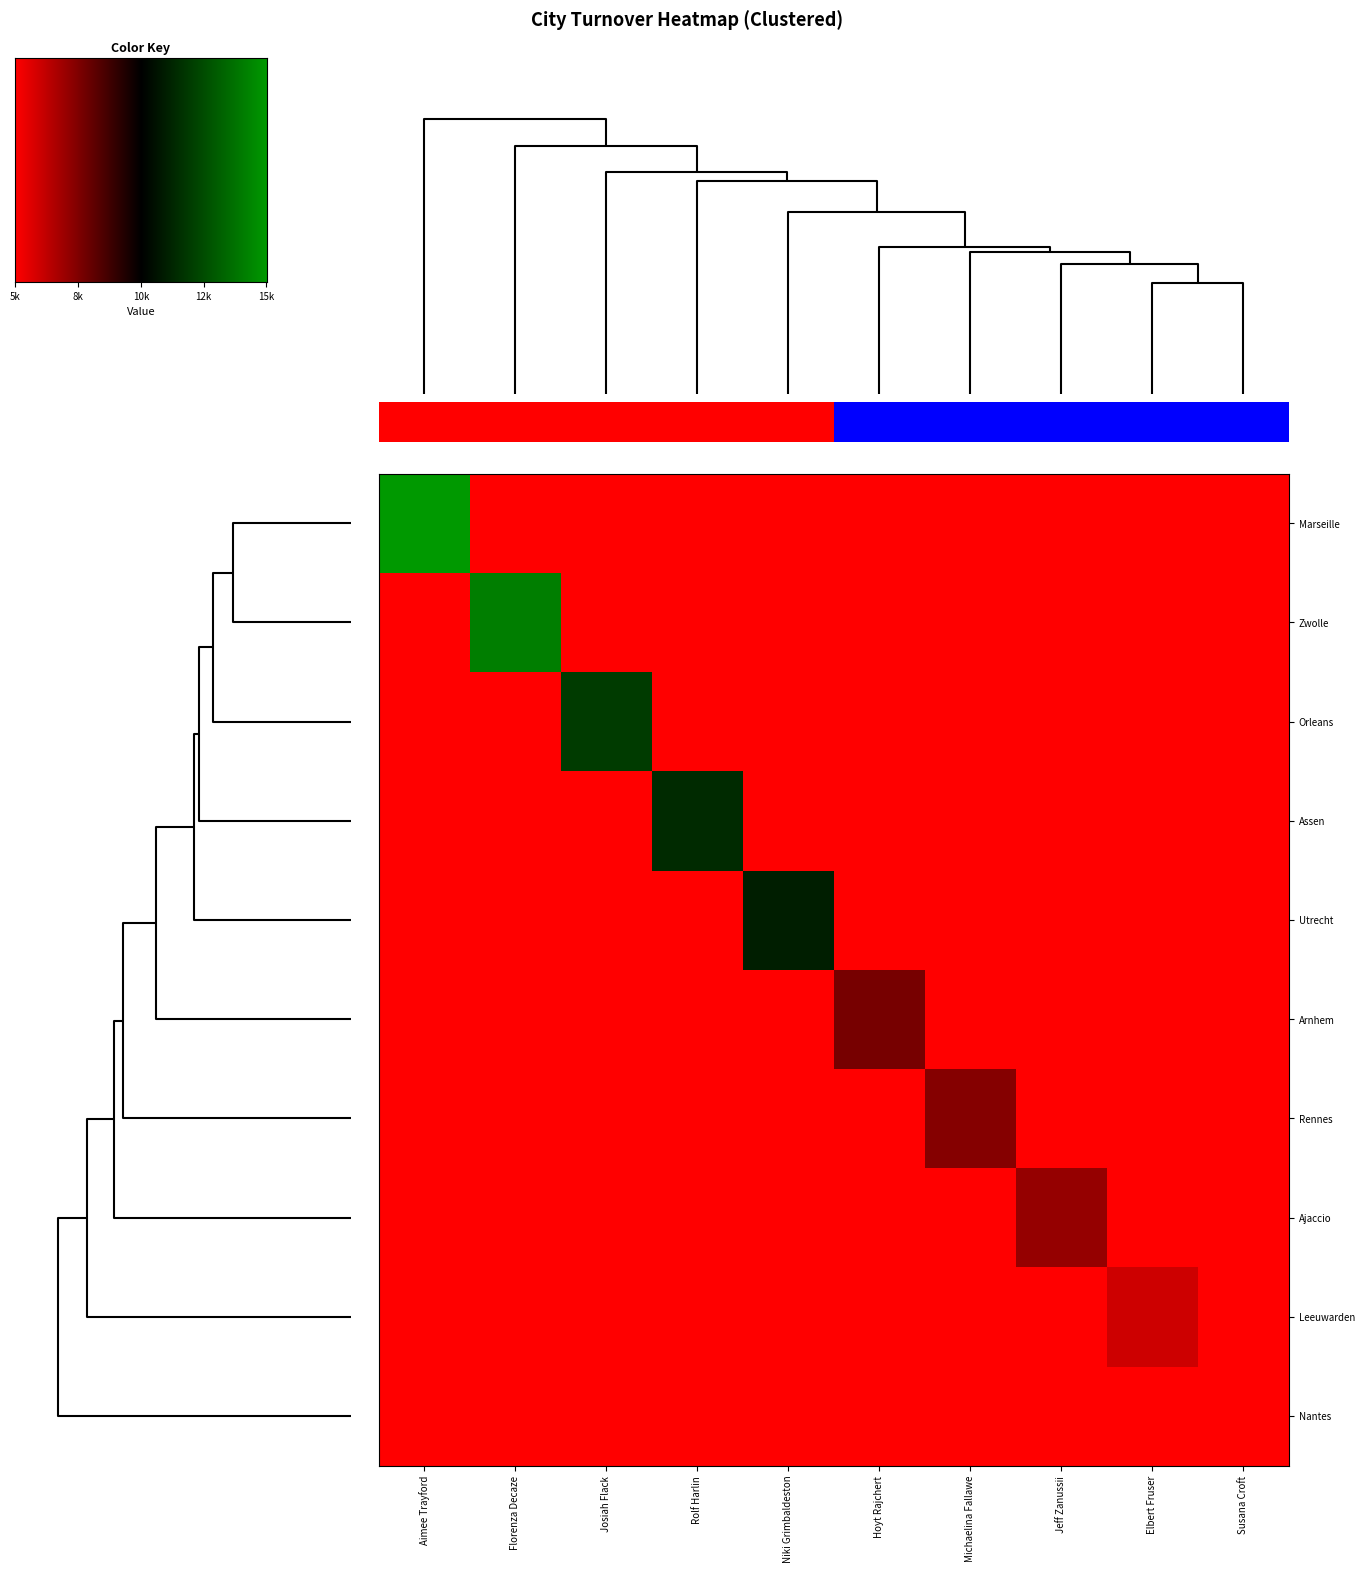

Reading left to right, list all the values displayed in this chart.

Marseille: Aimee Trayford=14820	Florenza Decaze=0	Josiah Flack=0	Rolf Harlin=0	Niki Grimbaldeston=0	Hoyt Rajchert=0	Michaelina Fallawe=0	Jeff Zanussii=0	Elbert Fruser=0	Susana Croft=0
Zwolle: Aimee Trayford=0	Florenza Decaze=13997	Josiah Flack=0	Rolf Harlin=0	Niki Grimbaldeston=0	Hoyt Rajchert=0	Michaelina Fallawe=0	Jeff Zanussii=0	Elbert Fruser=0	Susana Croft=0
Orleans: Aimee Trayford=0	Florenza Decaze=0	Josiah Flack=11897	Rolf Harlin=0	Niki Grimbaldeston=0	Hoyt Rajchert=0	Michaelina Fallawe=0	Jeff Zanussii=0	Elbert Fruser=0	Susana Croft=0
Assen: Aimee Trayford=0	Florenza Decaze=0	Josiah Flack=0	Rolf Harlin=11364	Niki Grimbaldeston=0	Hoyt Rajchert=0	Michaelina Fallawe=0	Jeff Zanussii=0	Elbert Fruser=0	Susana Croft=0
Utrecht: Aimee Trayford=0	Florenza Decaze=0	Josiah Flack=0	Rolf Harlin=0	Niki Grimbaldeston=11008	Hoyt Rajchert=0	Michaelina Fallawe=0	Jeff Zanussii=0	Elbert Fruser=0	Susana Croft=0
Arnhem: Aimee Trayford=0	Florenza Decaze=0	Josiah Flack=0	Rolf Harlin=0	Niki Grimbaldeston=0	Hoyt Rajchert=7853	Michaelina Fallawe=0	Jeff Zanussii=0	Elbert Fruser=0	Susana Croft=0
Rennes: Aimee Trayford=0	Florenza Decaze=0	Josiah Flack=0	Rolf Harlin=0	Niki Grimbaldeston=0	Hoyt Rajchert=0	Michaelina Fallawe=7590	Jeff Zanussii=0	Elbert Fruser=0	Susana Croft=0
Ajaccio: Aimee Trayford=0	Florenza Decaze=0	Josiah Flack=0	Rolf Harlin=0	Niki Grimbaldeston=0	Hoyt Rajchert=0	Michaelina Fallawe=0	Jeff Zanussii=7288	Elbert Fruser=0	Susana Croft=0
Leeuwarden: Aimee Trayford=0	Florenza Decaze=0	Josiah Flack=0	Rolf Harlin=0	Niki Grimbaldeston=0	Hoyt Rajchert=0	Michaelina Fallawe=0	Jeff Zanussii=0	Elbert Fruser=6253	Susana Croft=0
Nantes: Aimee Trayford=0	Florenza Decaze=0	Josiah Flack=0	Rolf Harlin=0	Niki Grimbaldeston=0	Hoyt Rajchert=0	Michaelina Fallawe=0	Jeff Zanussii=0	Elbert Fruser=0	Susana Croft=5296